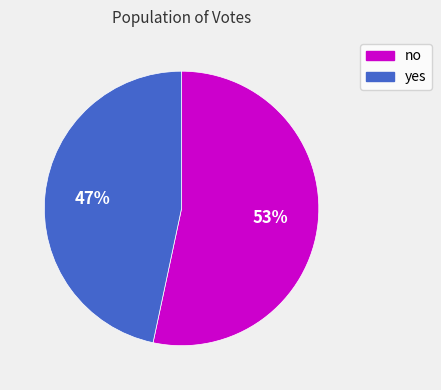

To the nearest percent, what portion does no represent?

53%